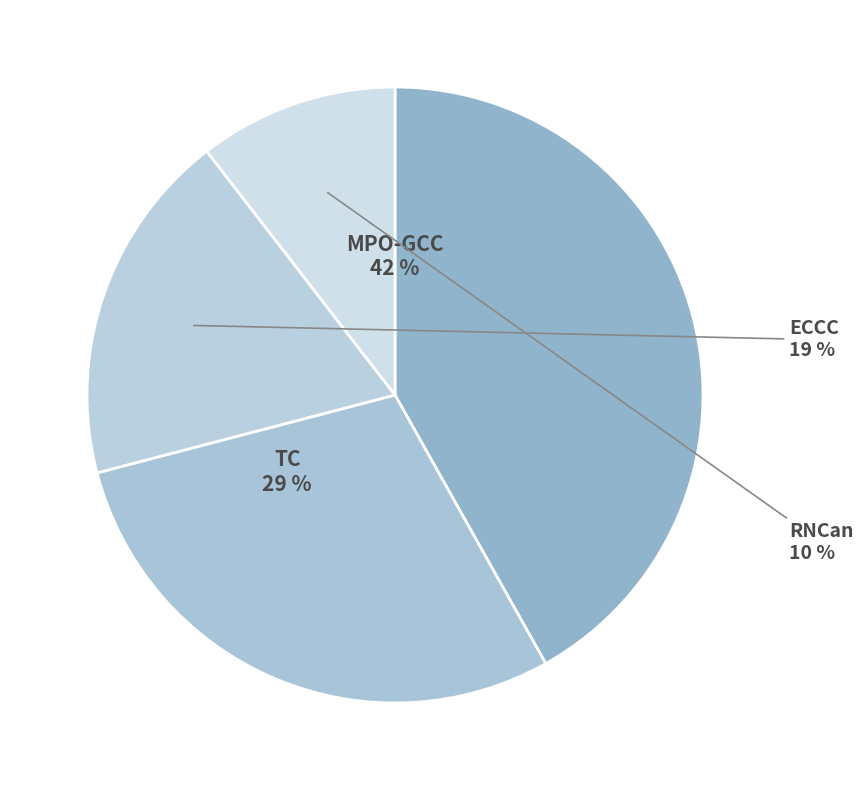

How many slices are in this pie chart?

4